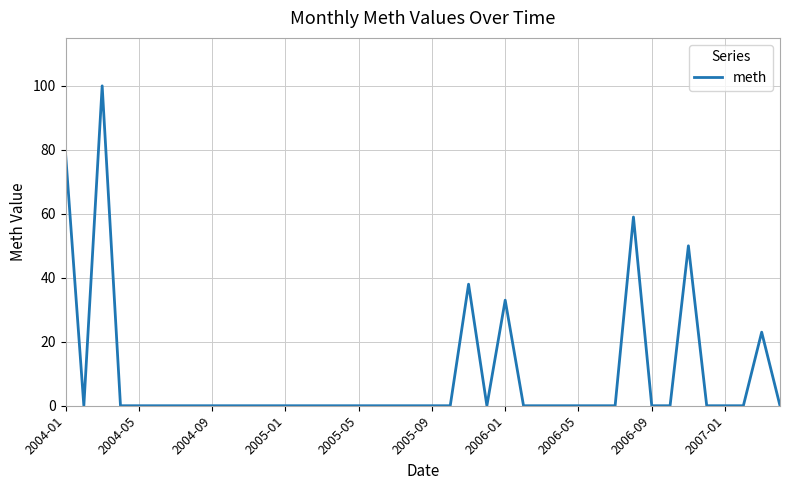

What is the difference between the maximum and minimum values?

100